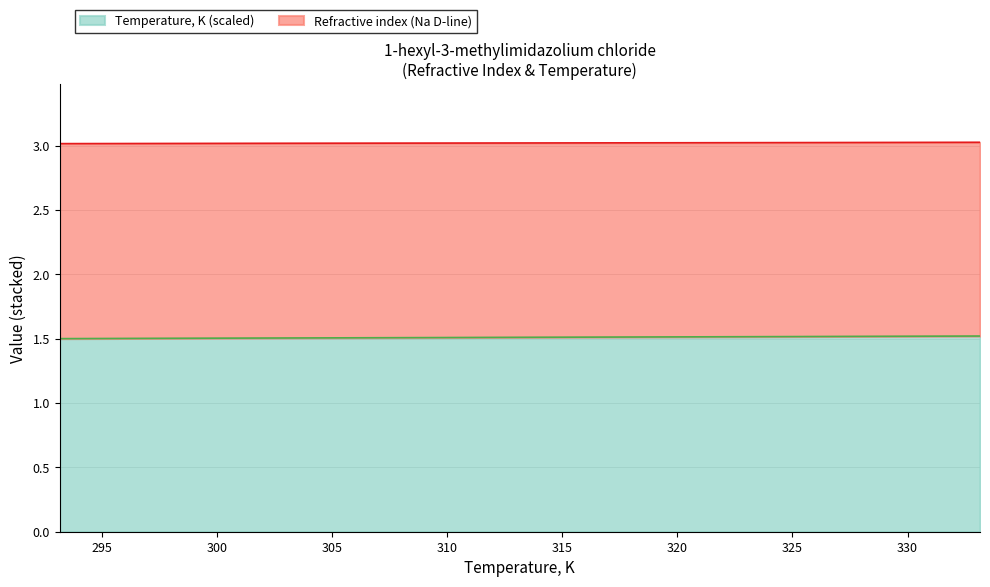

Count the Refractive index (Na D-line) values in the range 3 to 4.

5